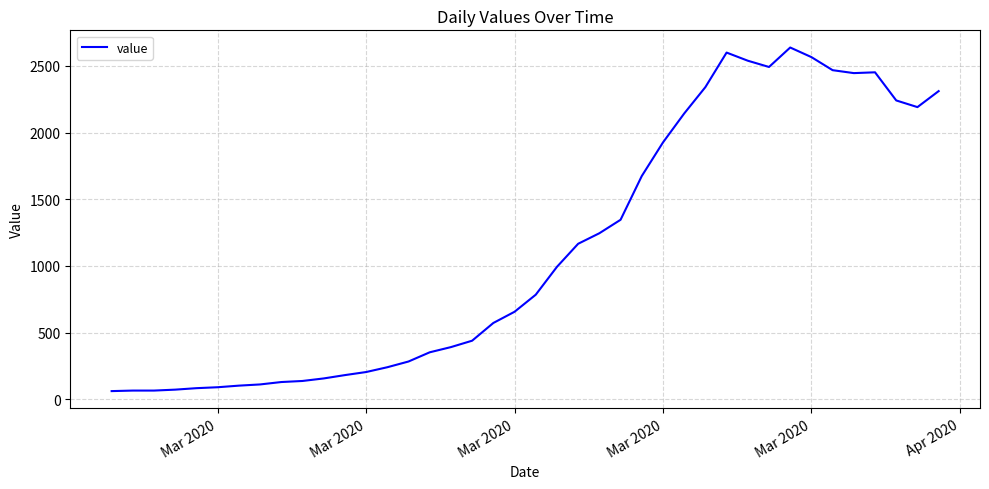

What is the minimum value shown in the chart?

61